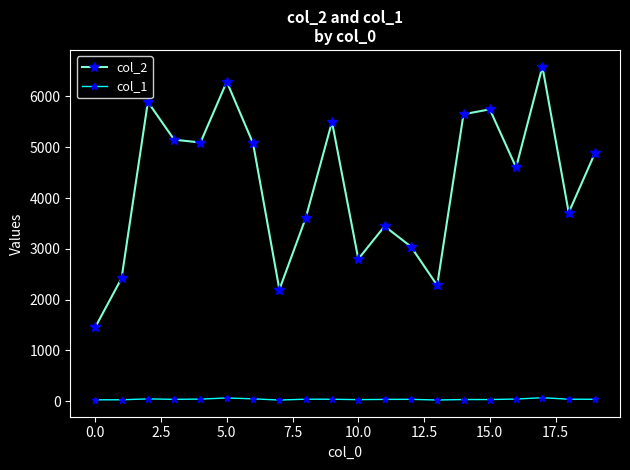

What is the maximum value shown in the chart?

6588